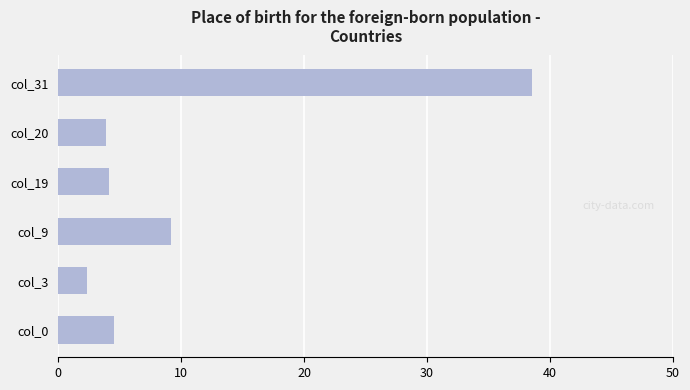

Reading bottom to top, list all the values displayed in this chart.

4.5	2.4	9.2	4.1	3.9	38.5